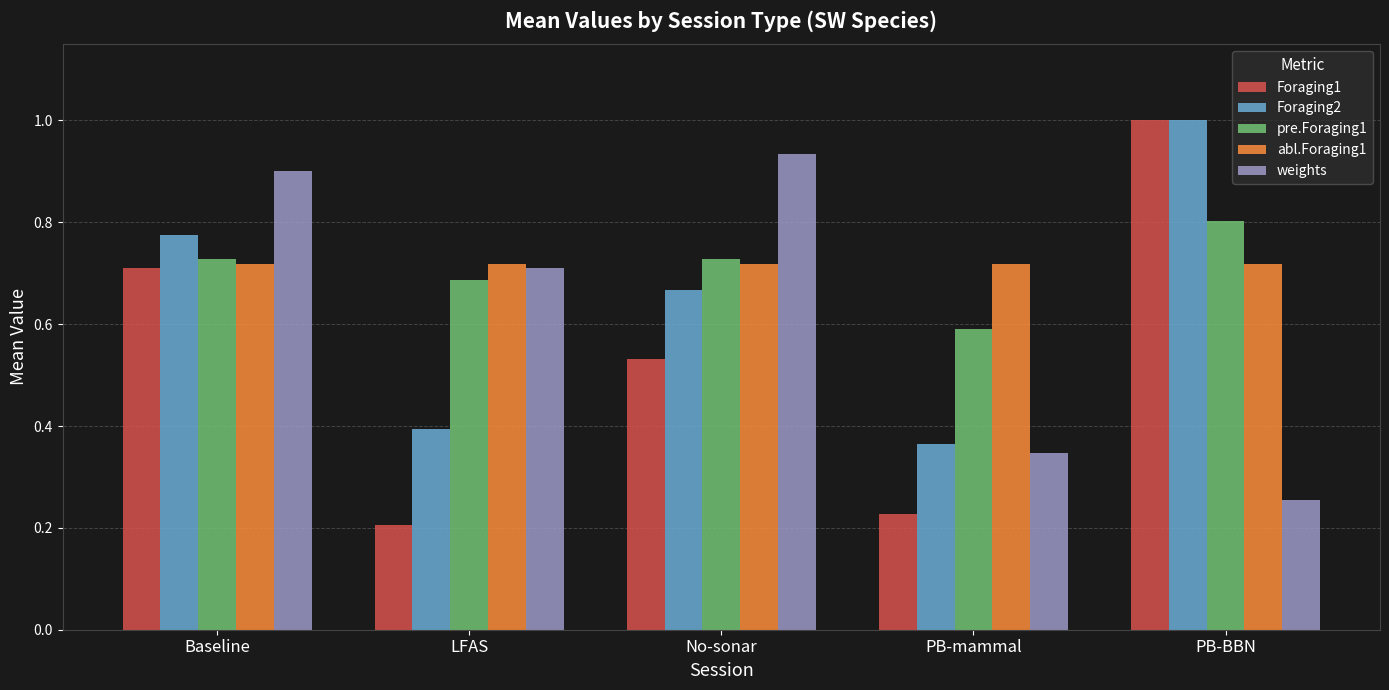

Which label corresponds to the largest value in the chart?

PB-BBN